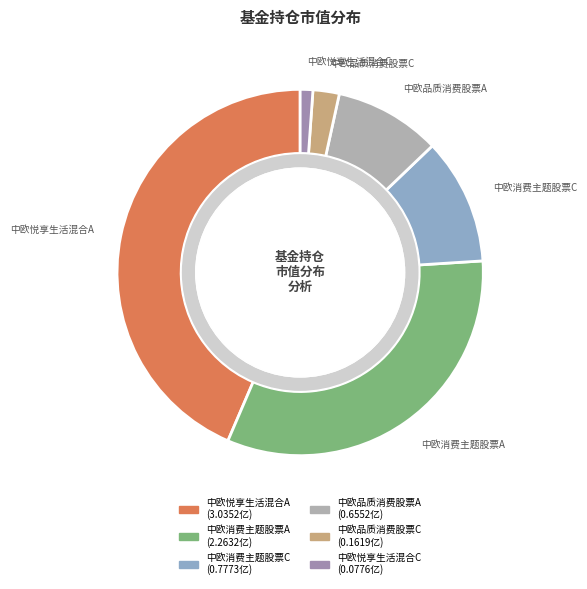

Is 中欧消费主题股票A the majority of the pie?

No